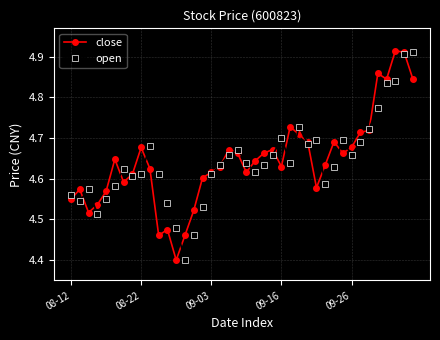

What is the minimum value for close?

4.4